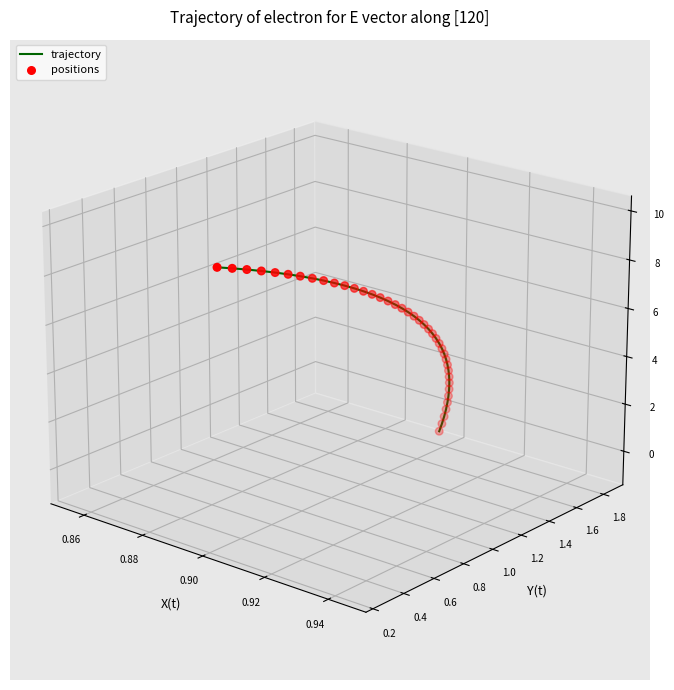

Which series reaches the maximum Y coordinate?

trajectory